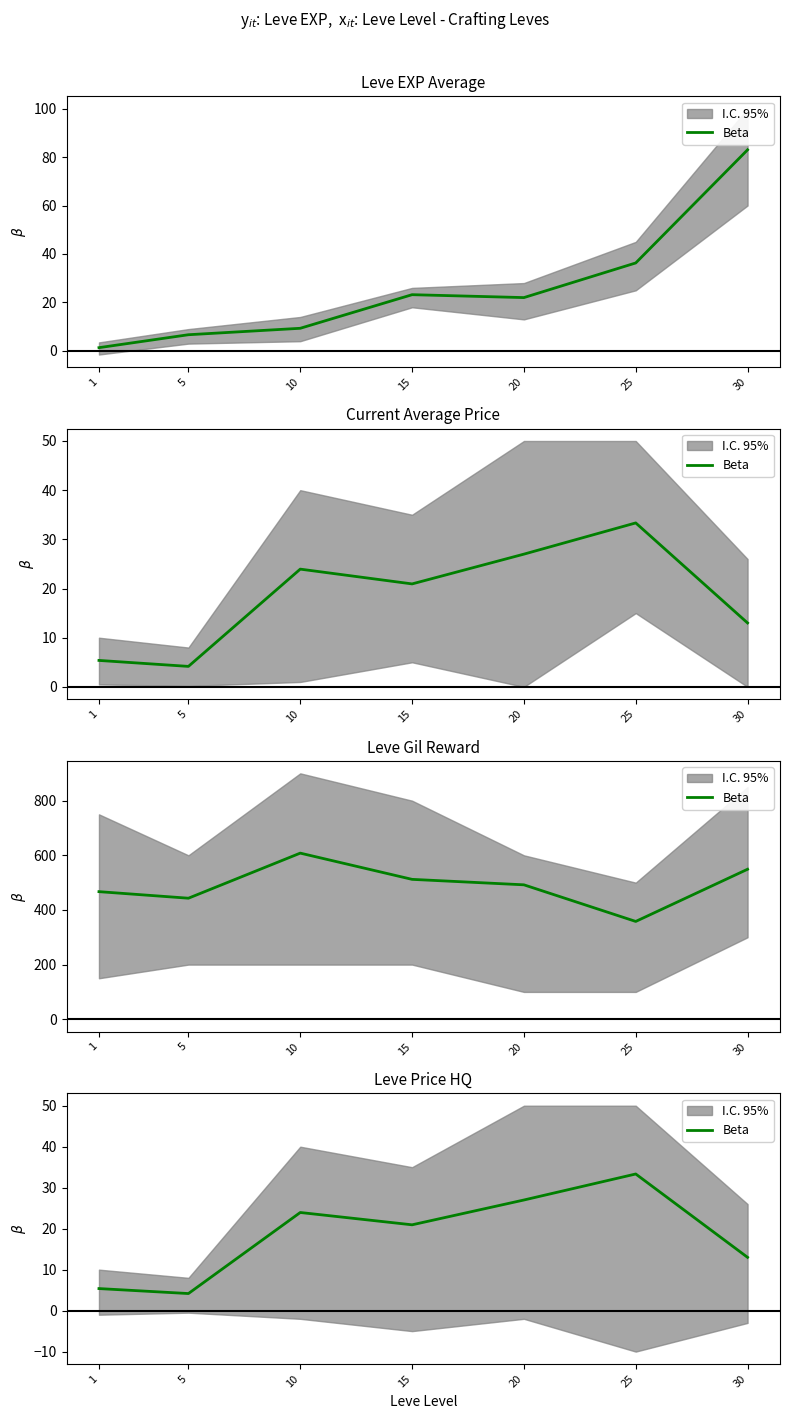

Reading left to right, list all the values displayed in this chart.

1=5.4	5=4.2	10=23.9	15=20.9	20=27.0	25=33.3	30=13.0